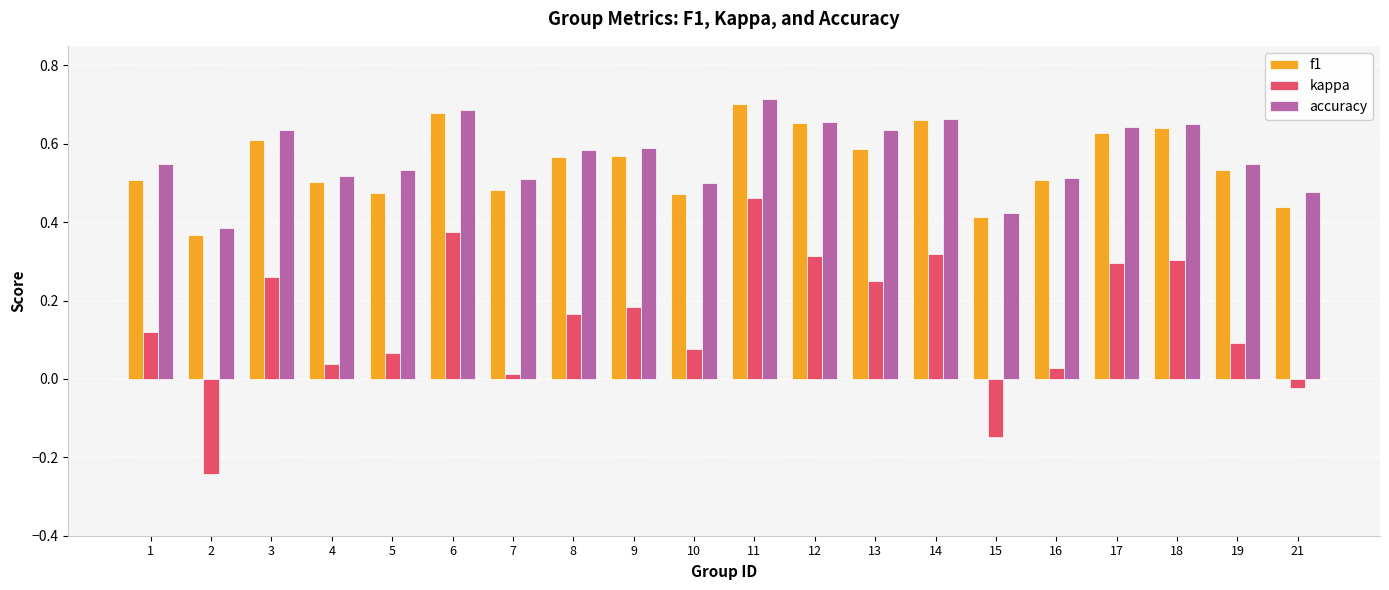

Which category has the highest value in the accuracy series?

11